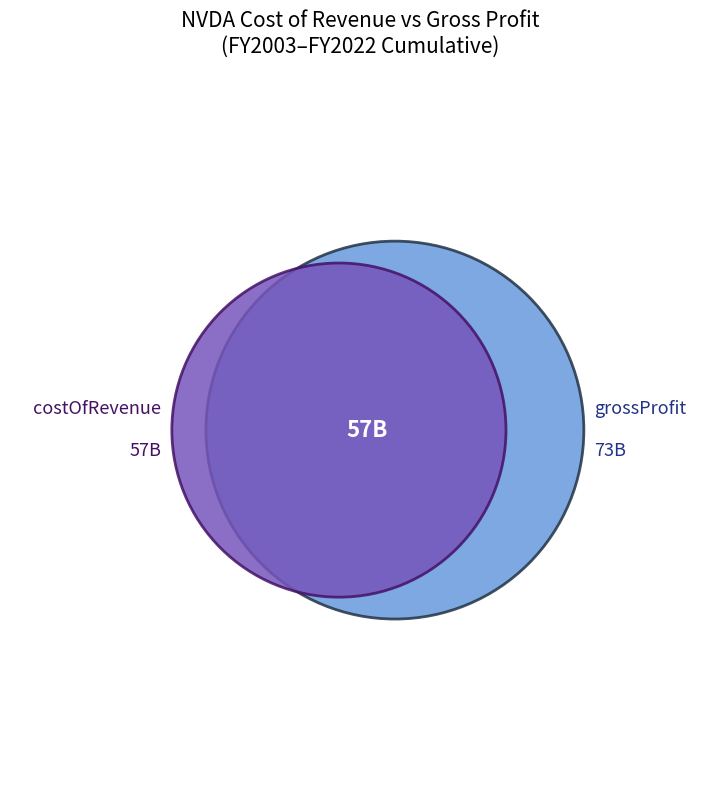

To the nearest percent, what is the difference between the largest and smallest slice percentages?

23%